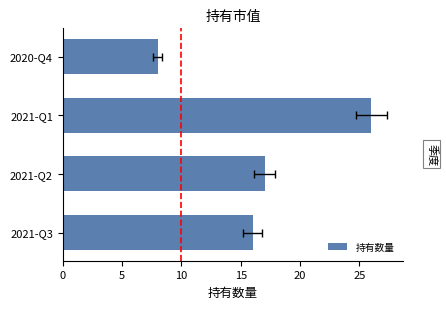

Reading left to right, list all the values displayed in this chart.

16	17	26	8